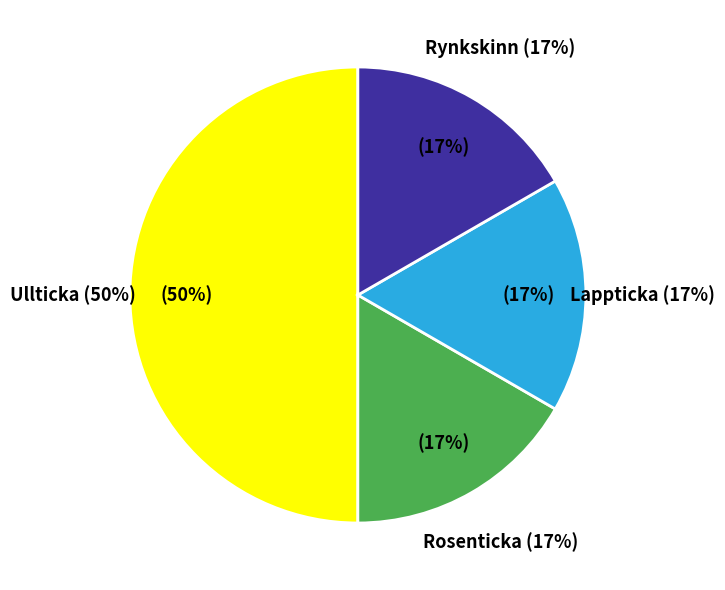

Is Rosenticka (75224407) the majority of the pie?

No